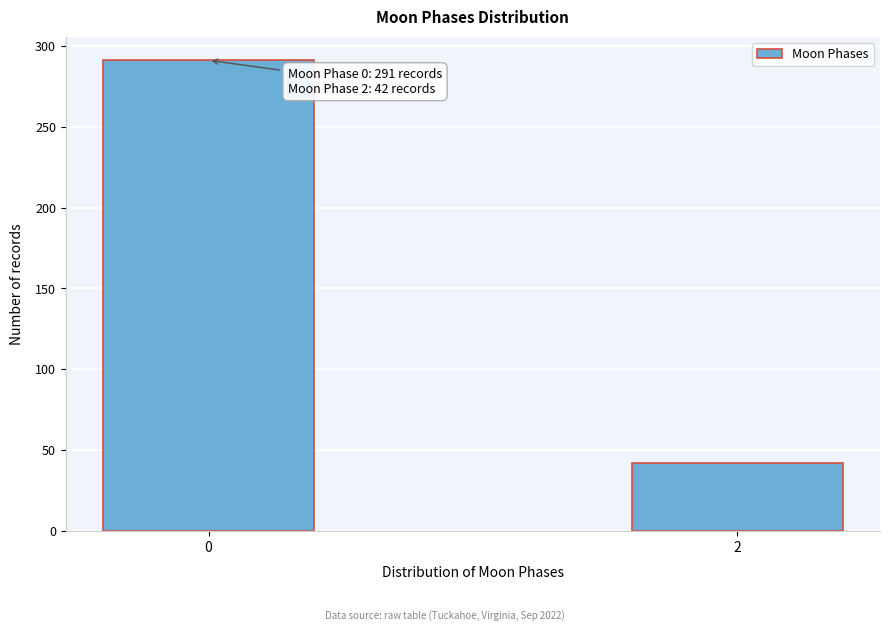

Reading left to right, extract all data points from this chart.

291	42